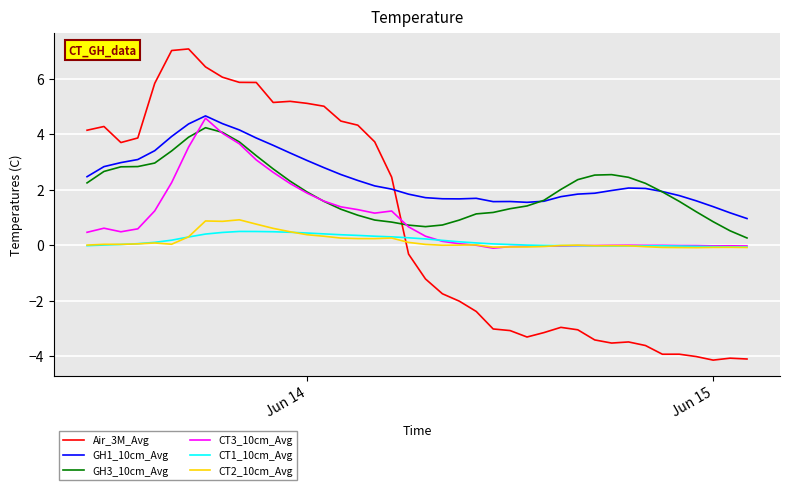

What are all the series names shown in the legend?

Air_3M_Avg, GH1_10cm_Avg, GH3_10cm_Avg, CT3_10cm_Avg, CT1_10cm_Avg, CT2_10cm_Avg